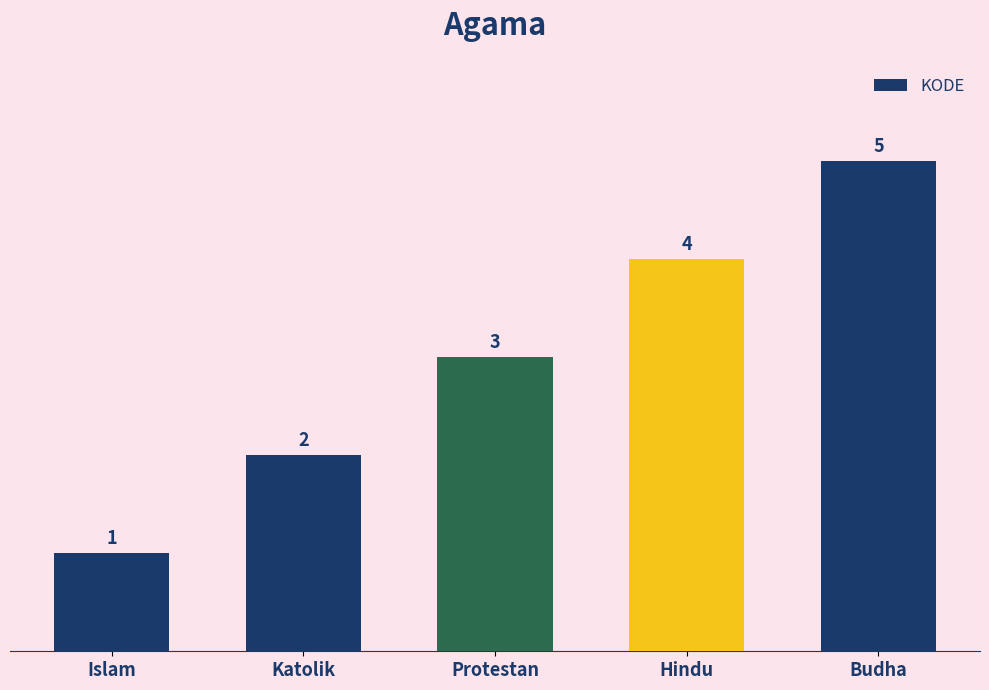

What is the label of the 1st bar from the left?

Islam